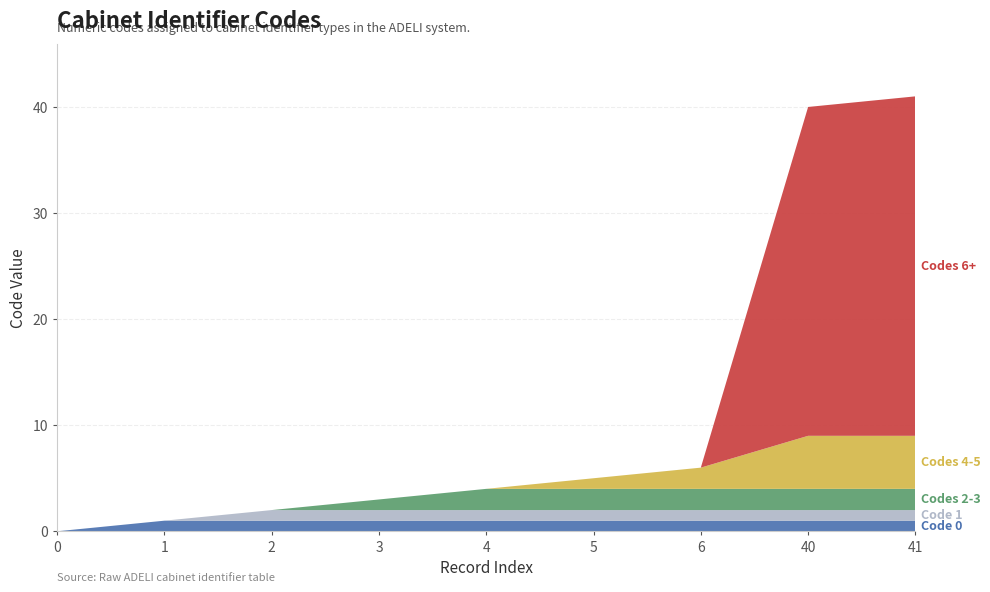

Reading left to right, extract all data points from this chart.

0=0	1=1	2=2	3=3	4=4	5=5	6=6	40=40	41=41